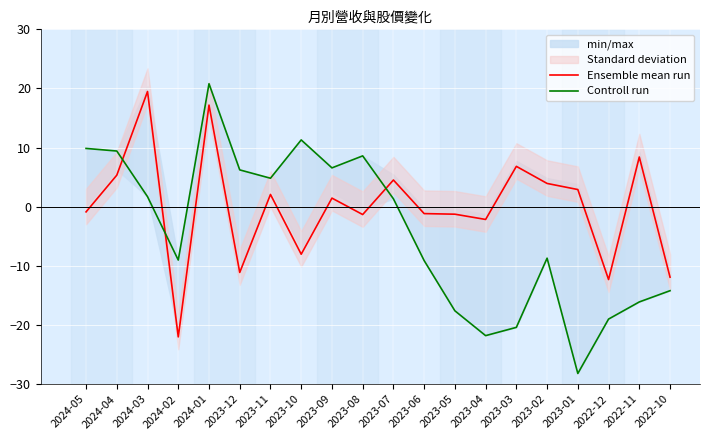

True or false: Controll run and Ensemble mean run intersect in this chart.

True